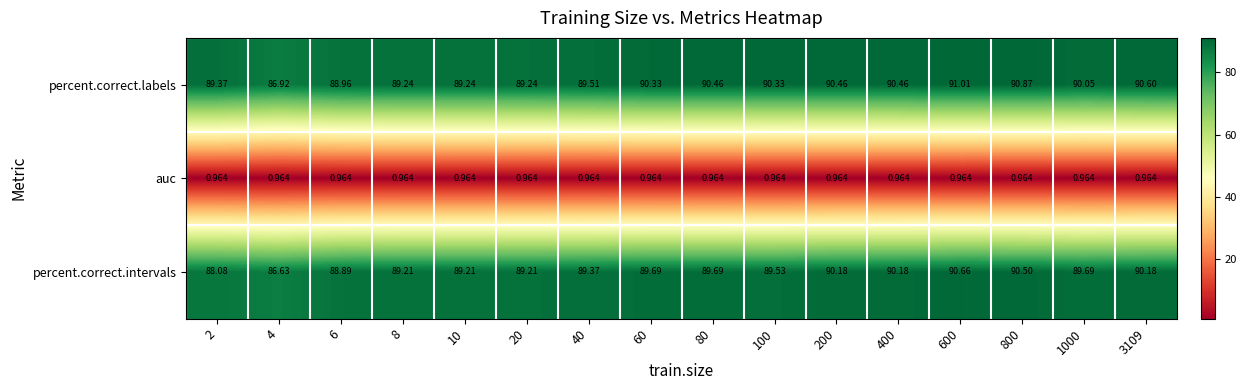

Which series has the largest range (max minus min)?

percent.correct.labels